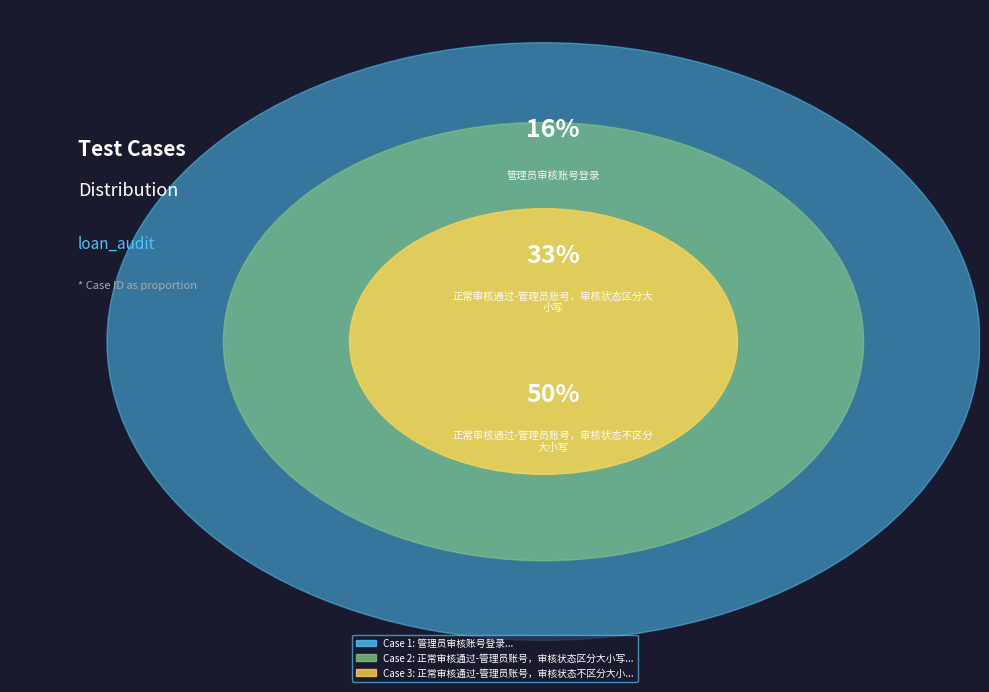

True or false: 正常审核通过-管理员账号，审核状态区分大小写 accounts for 44% of the total.

False